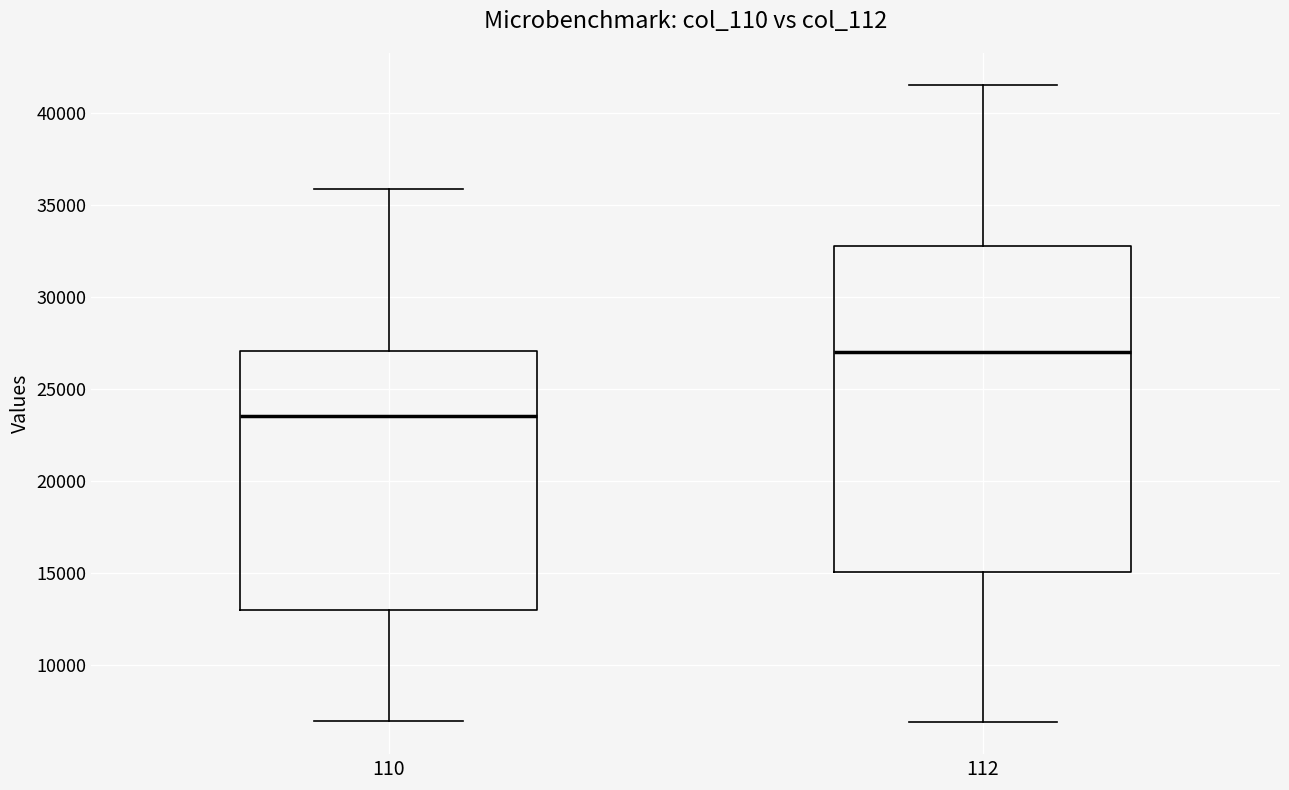

Reading left to right, read every box against the y-axis: the position of its median line, the range the box covers, and the ends of its whiskers. The values are not printed on the chart, so give them approximately, as read against the axis.

110: median 23500, box 13000 to 27000, whiskers 7000 to 36000
112: median 27000, box 15000 to 33000, whiskers 7000 to 41500